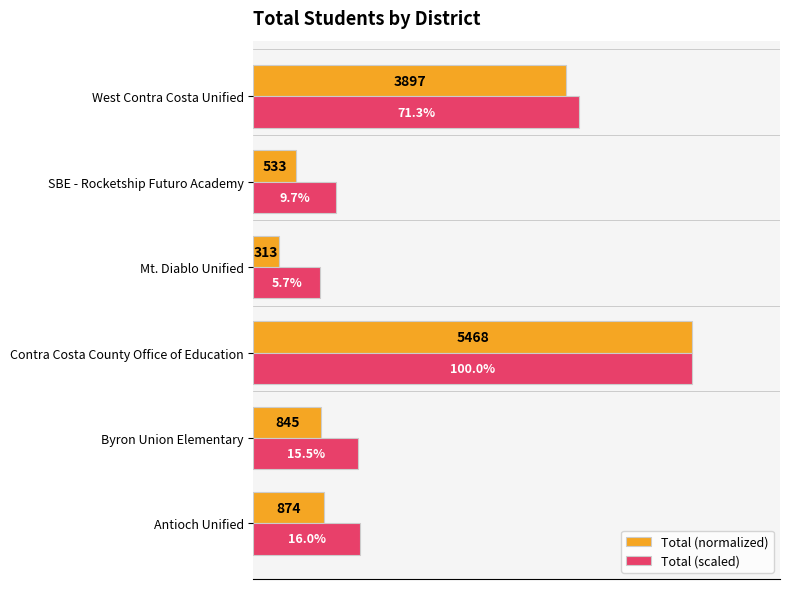

At which label does Total (normalized) reach its minimum?

Mt. Diablo Unified